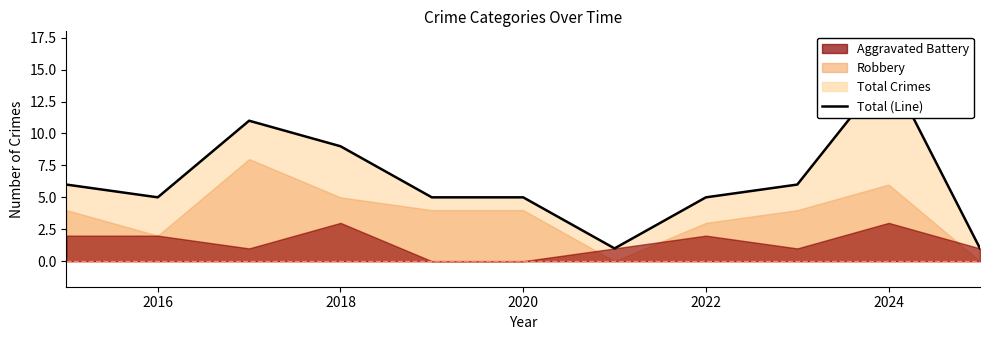

How many lines are shown in the chart?

1